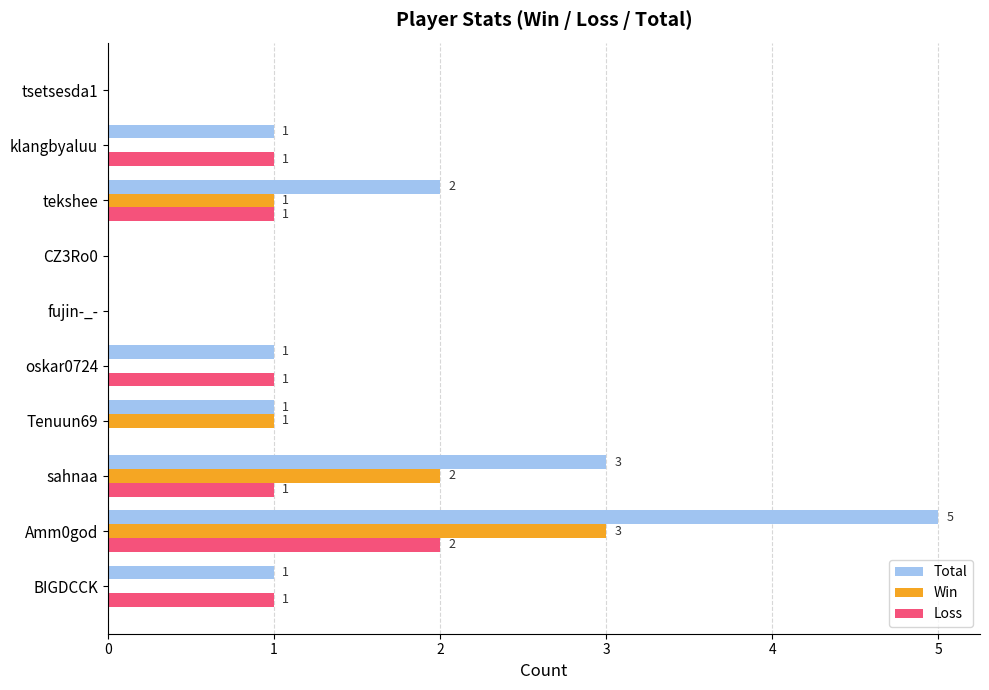

At which category is the sum across all series the highest?

Amm0god